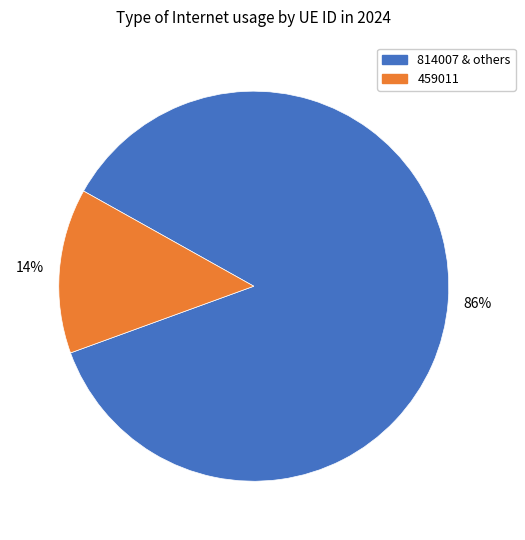

Is there a majority slice in this chart?

Yes